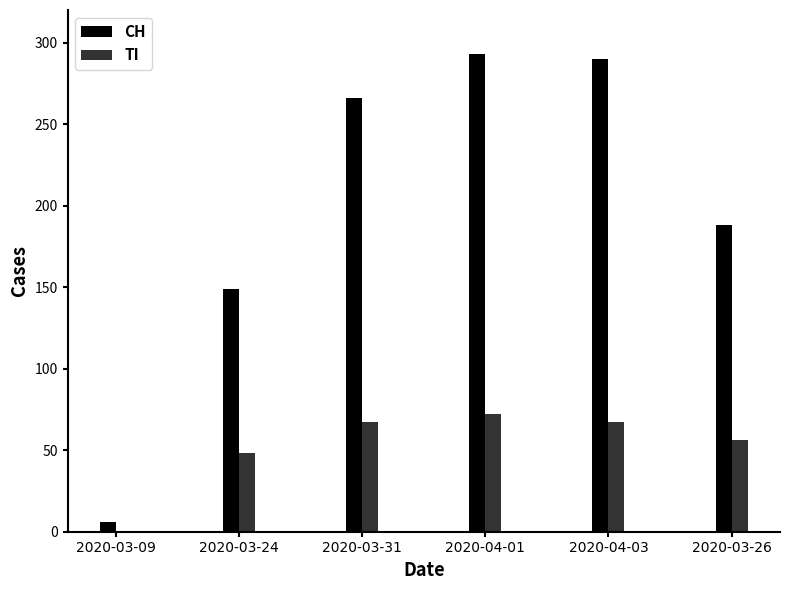

Between 2020-03-31 and 2020-04-01, which series saw the biggest shift?

CH